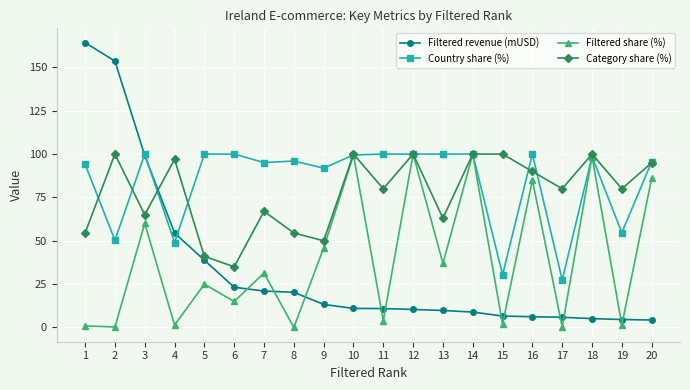

At 9, list the series in order from largest to smallest.

Country share (%), Category share (%), Filtered share (%), Filtered revenue (mUSD)